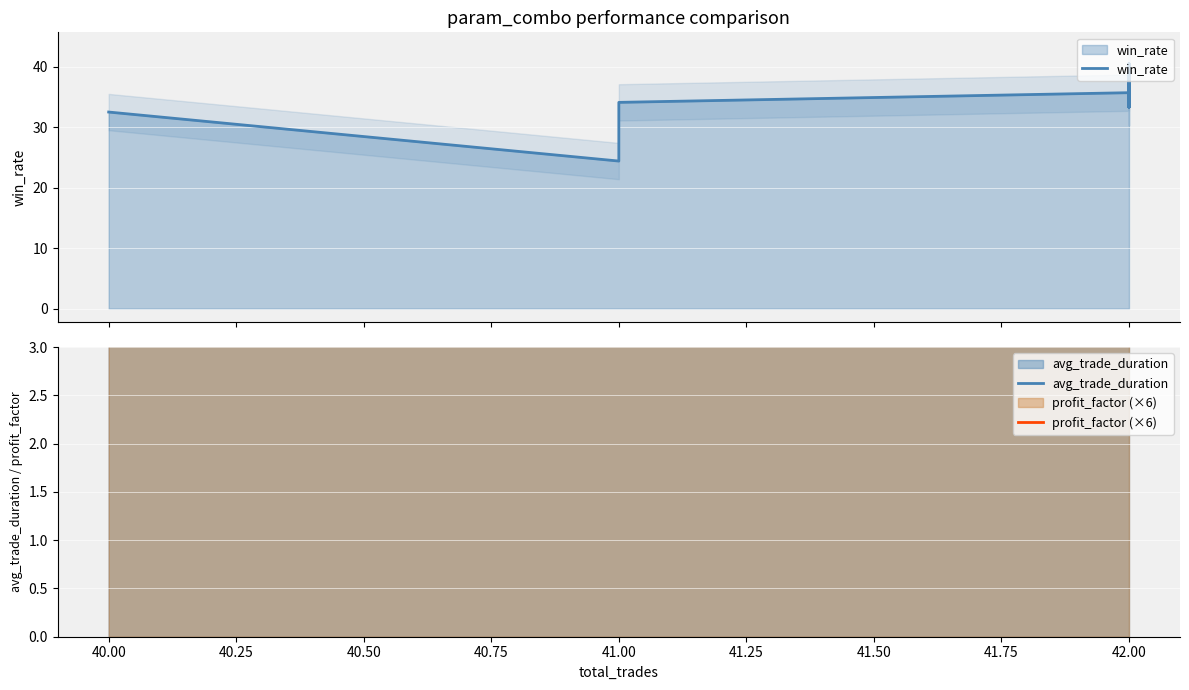

Is the value of win_rate at 41.00 greater than the value of profit_factor (×6) at 42.00?

Yes